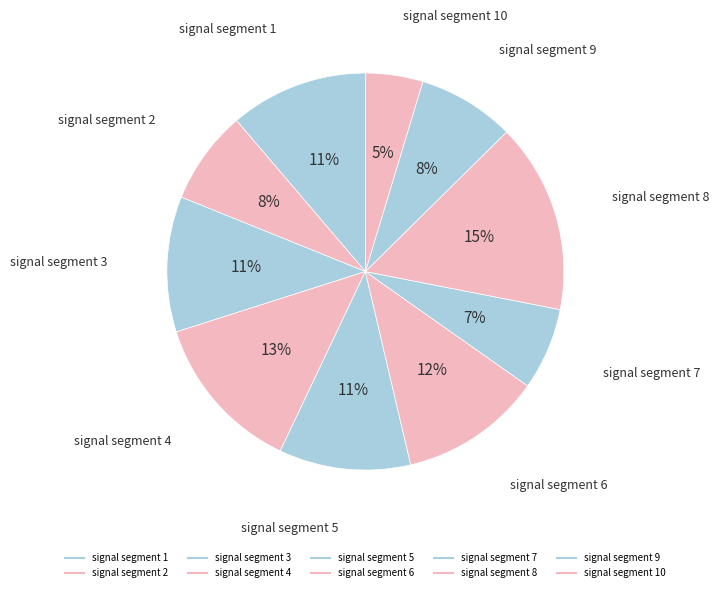

How many slices are in this pie chart?

10